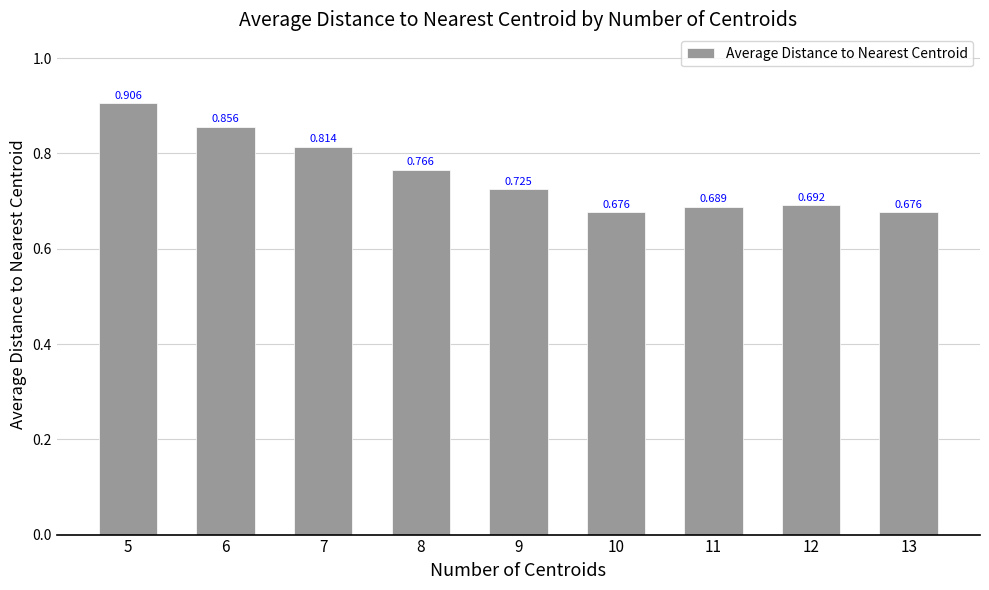

What is the difference between the maximum and minimum values?

0.2